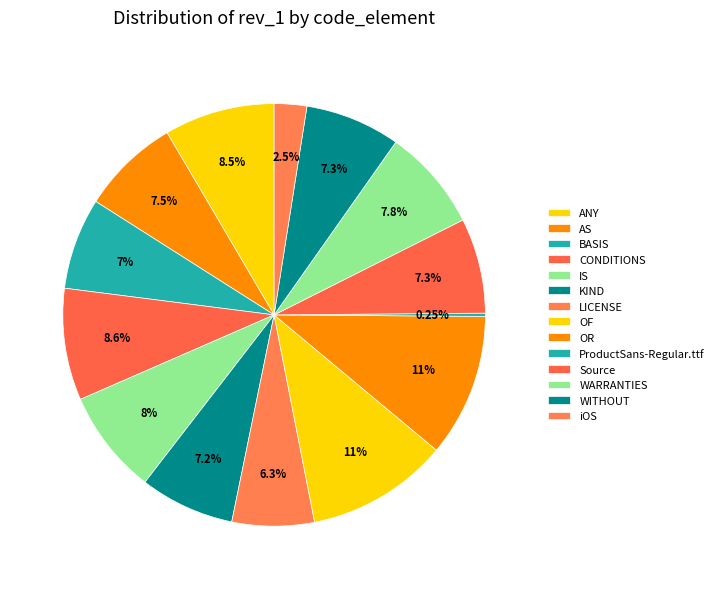

Which slice is the largest?

OR